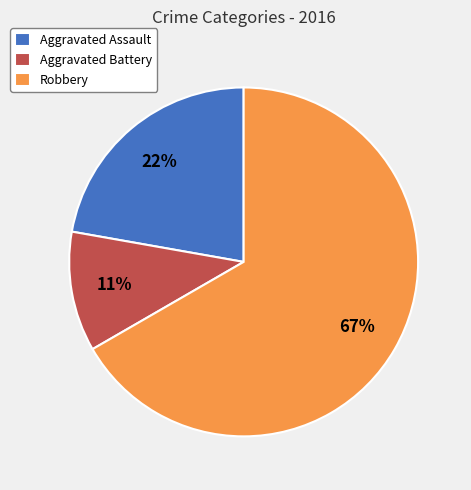

What is the largest slice in the pie chart?

Robbery